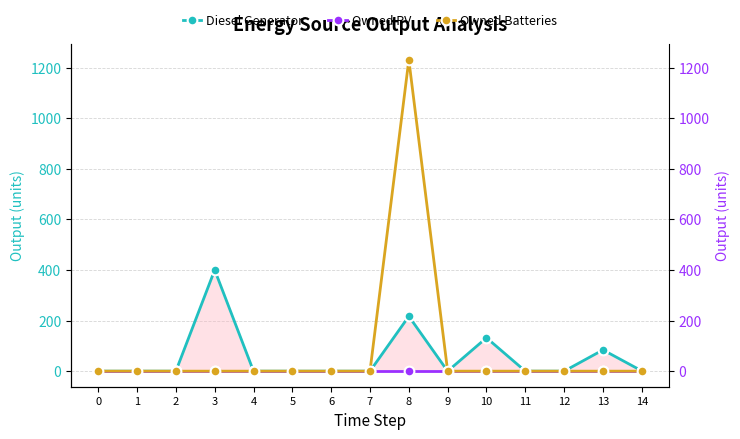

True or false: Owned PV and Diesel Generator intersect in this chart.

False